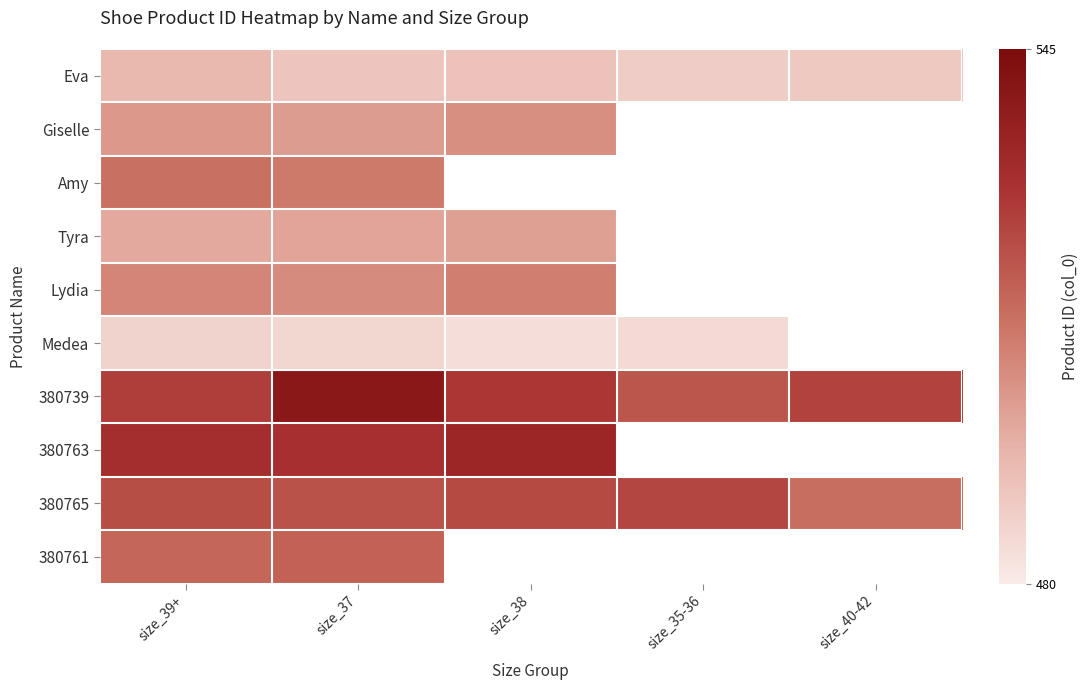

What is the difference between the 380765 values at size_35-36 and size_39+?

2.0